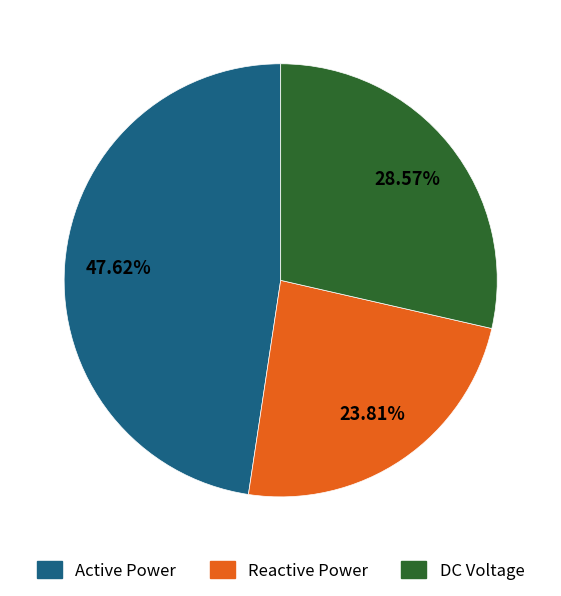

How many slices are in this pie chart?

3